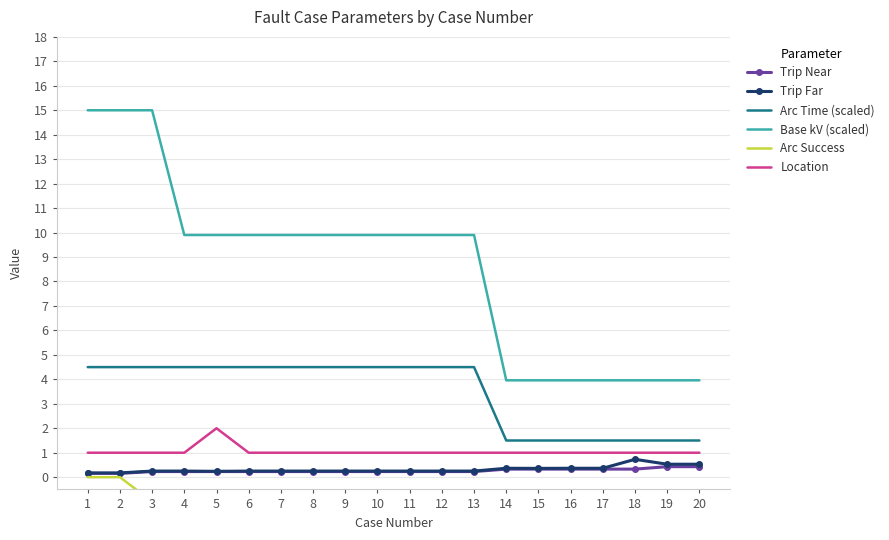

What value does the Location series have at 13?

1.0